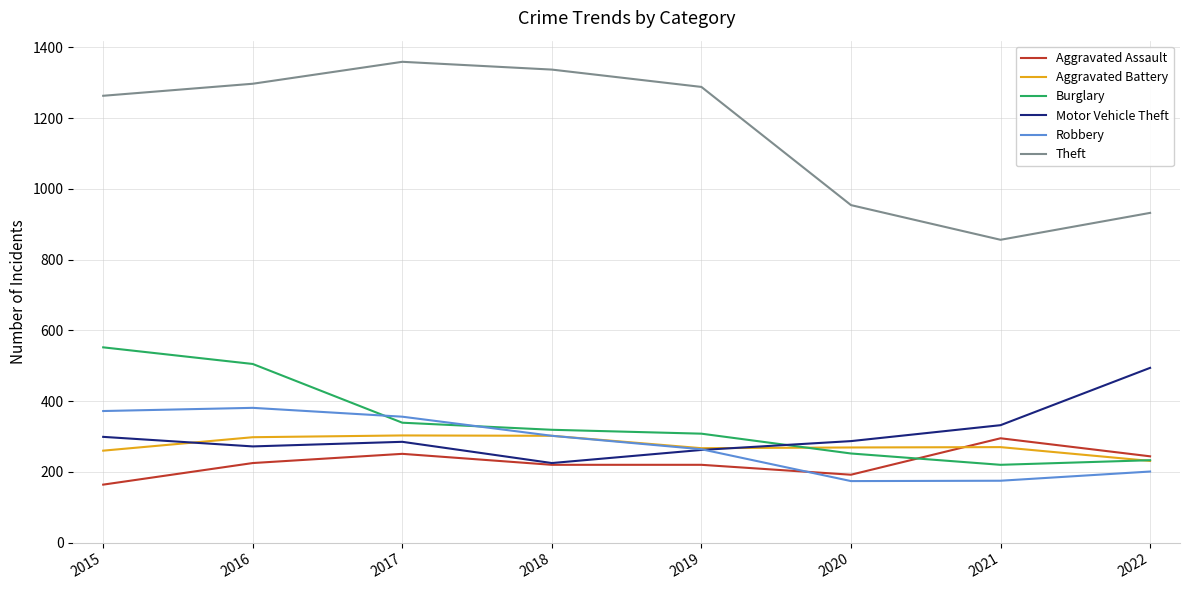

True or false: Aggravated Battery and Theft intersect in this chart.

False